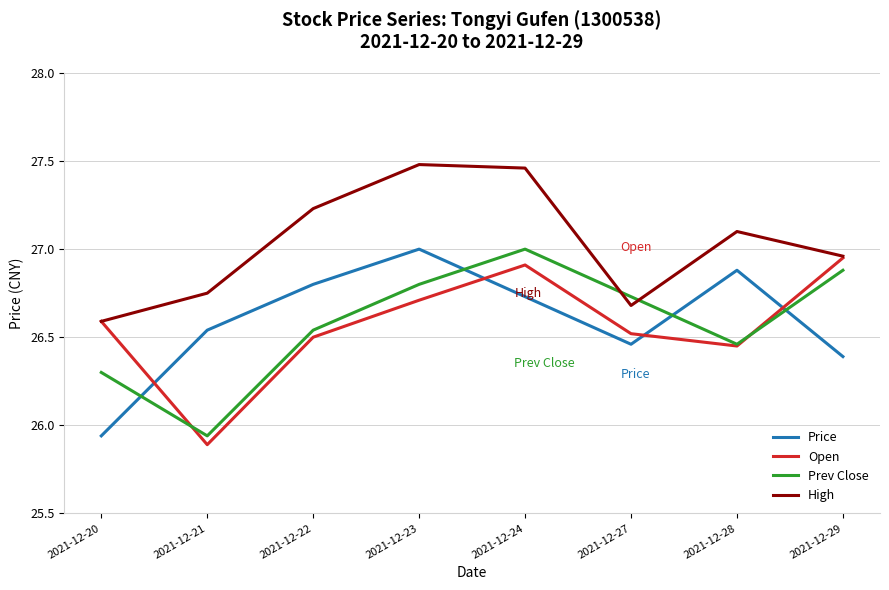

What are all the series names shown in the legend?

Price, Open, Prev Close, High